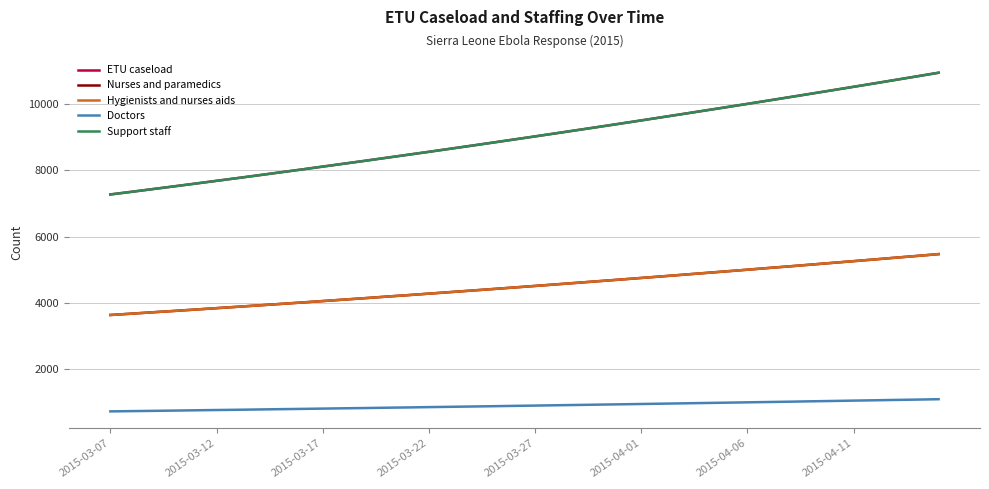

Does the chart display data point markers on the line(s)?

No